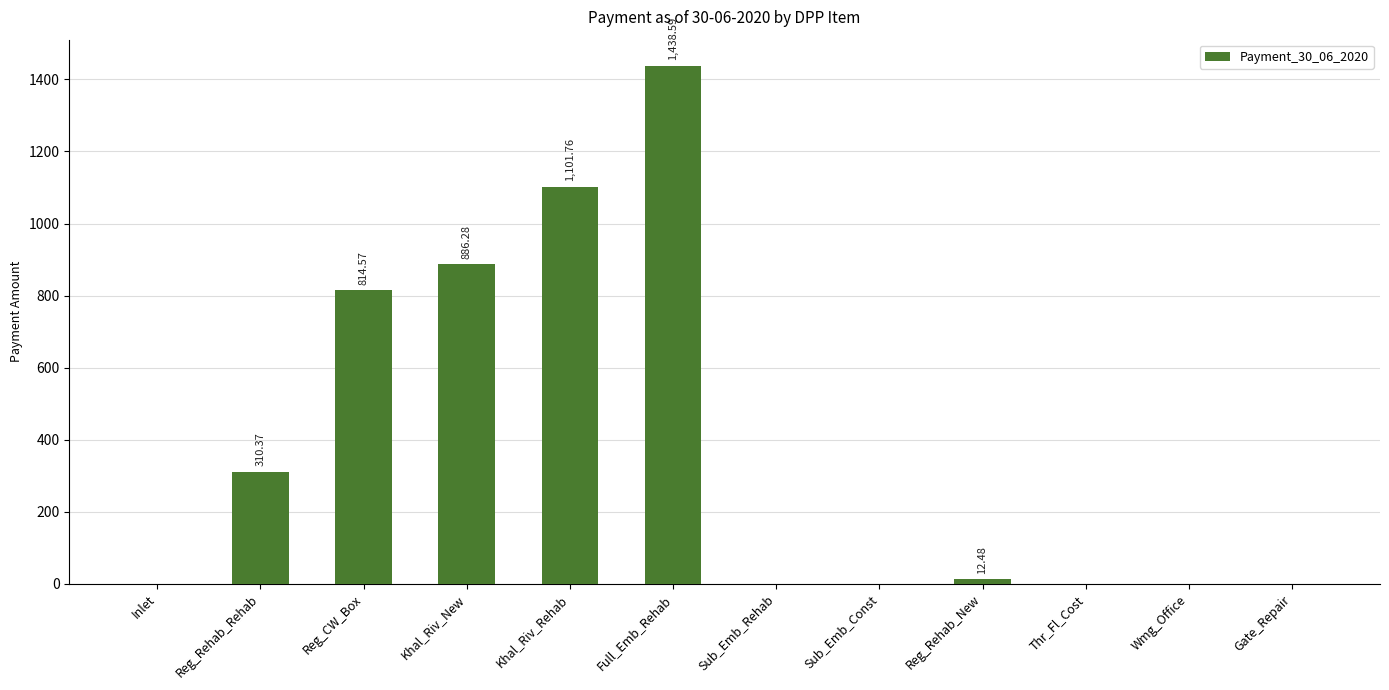

How many values exceed 12?

6